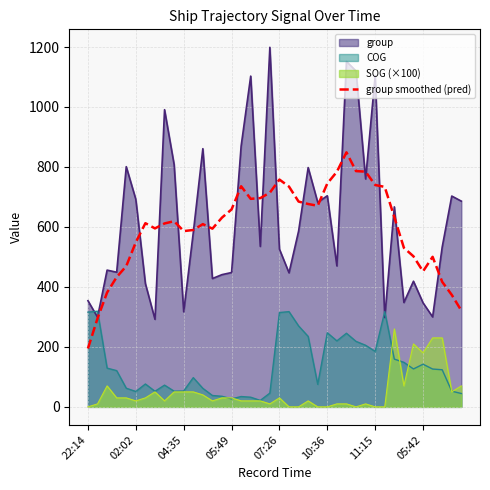

List the series in order of their peak value, lowest first.

SOG (×100), COG, group smoothed (pred), group